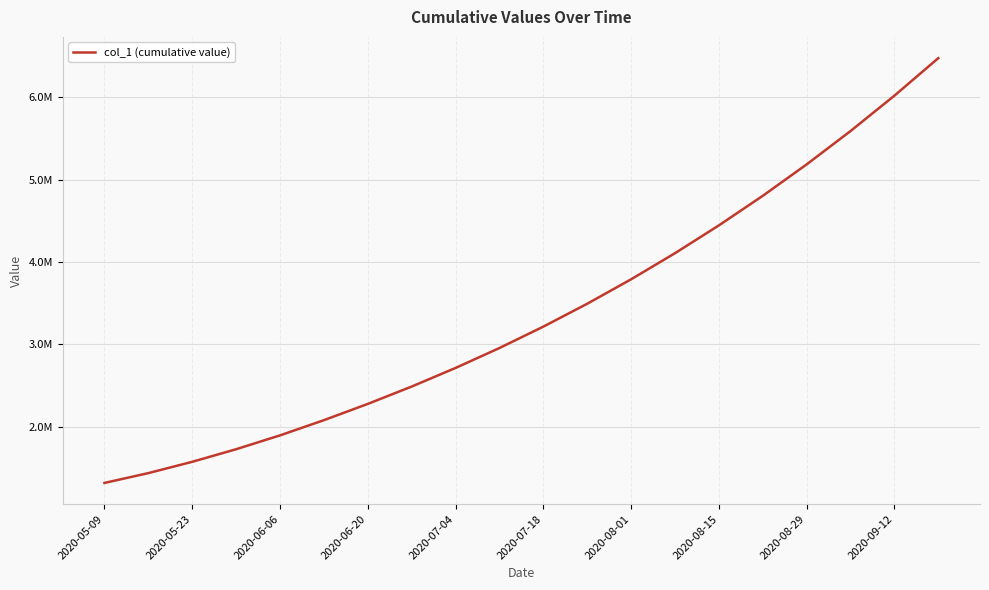

What is the label of the 6th point from the right?

2020-08-15